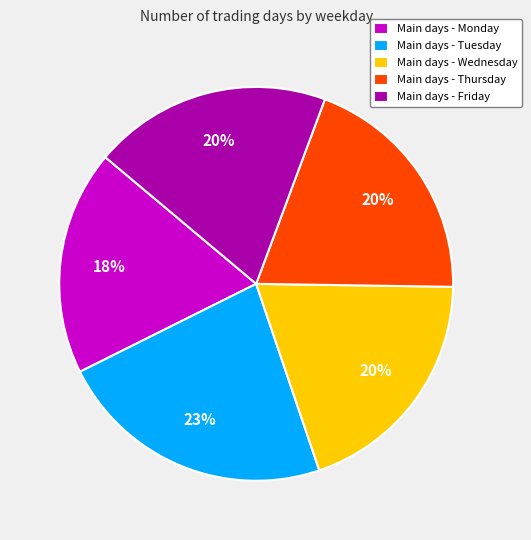

Which category has the biggest portion of the pie?

Main days - Tuesday